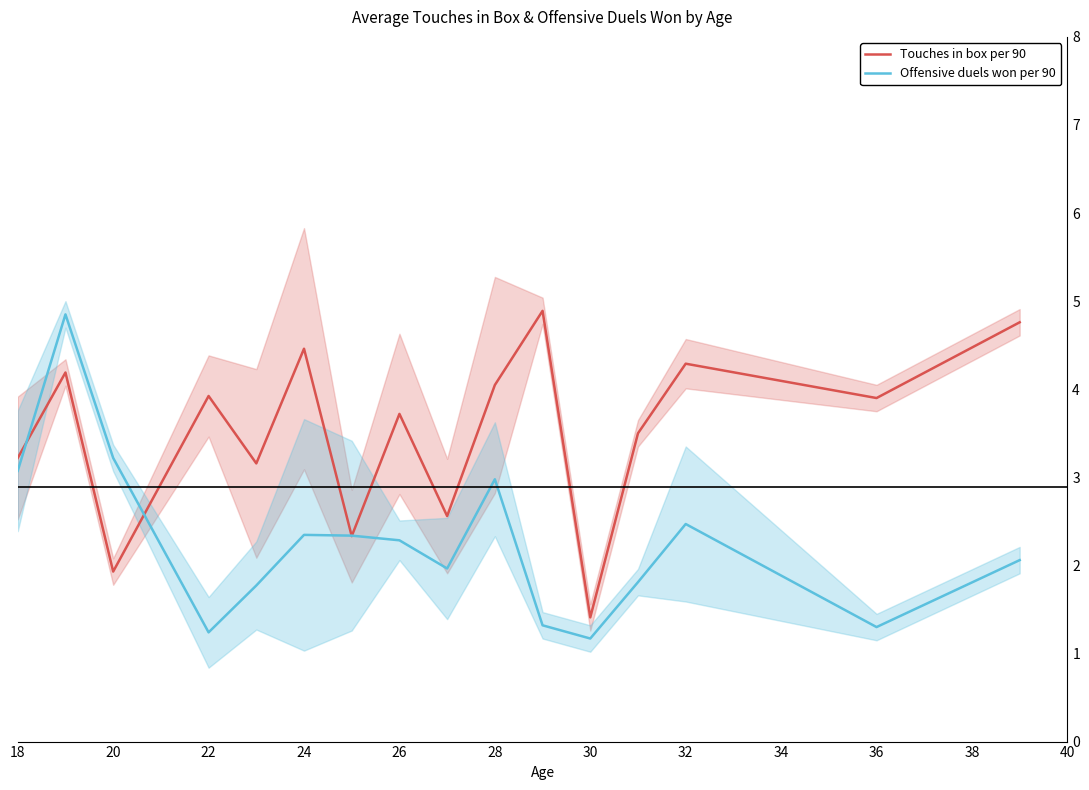

At which label does Touches in box per 90 reach its minimum?

30